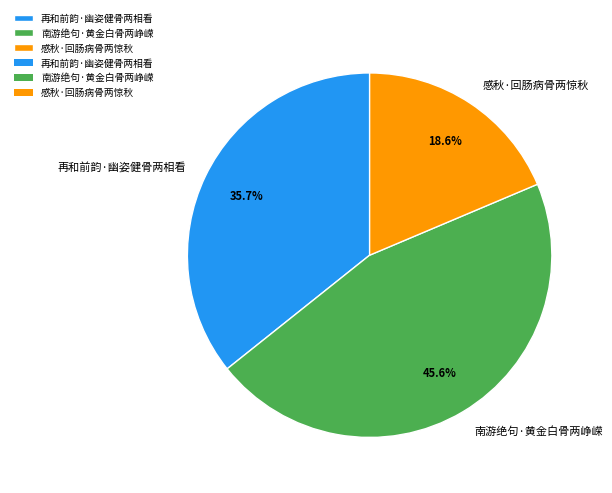

How many segments does this pie chart have?

3